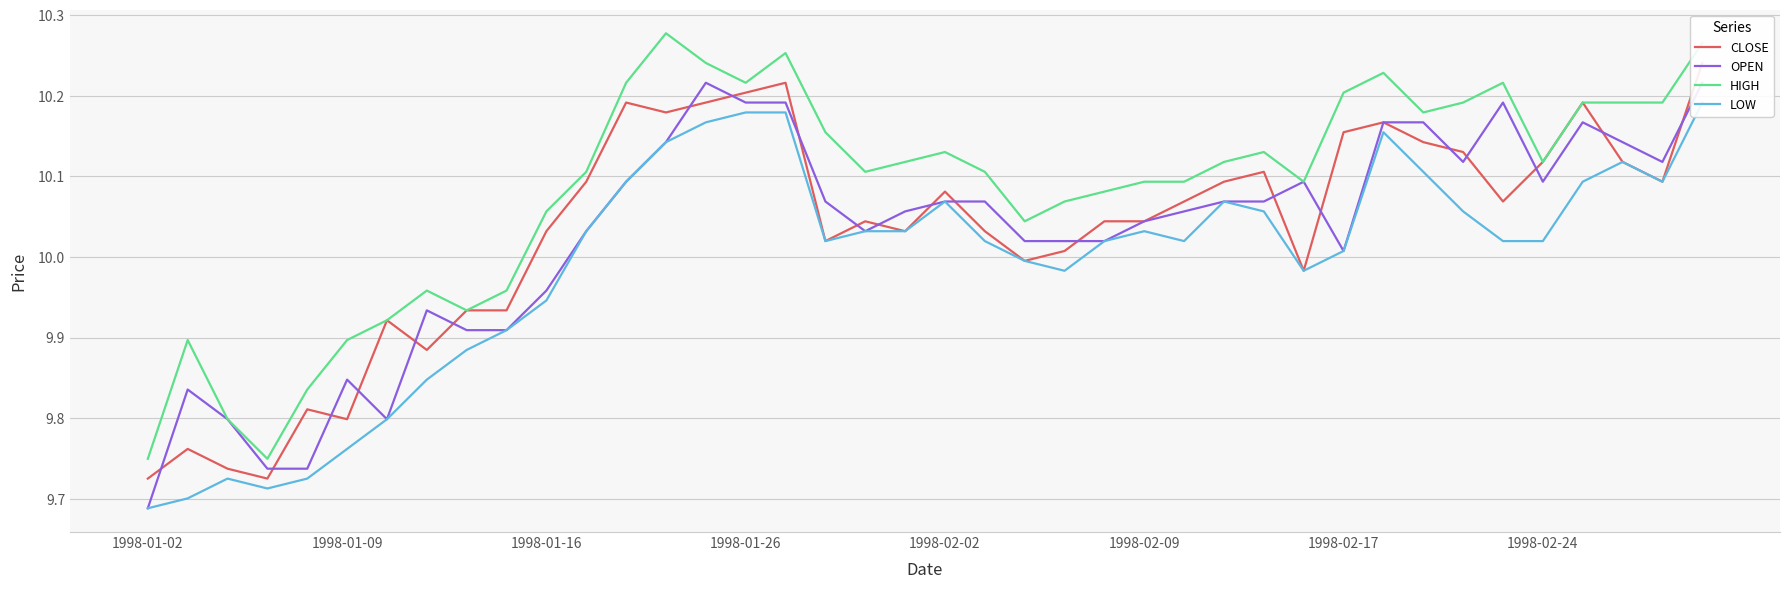

What are all the series names shown in the legend?

CLOSE, OPEN, HIGH, LOW